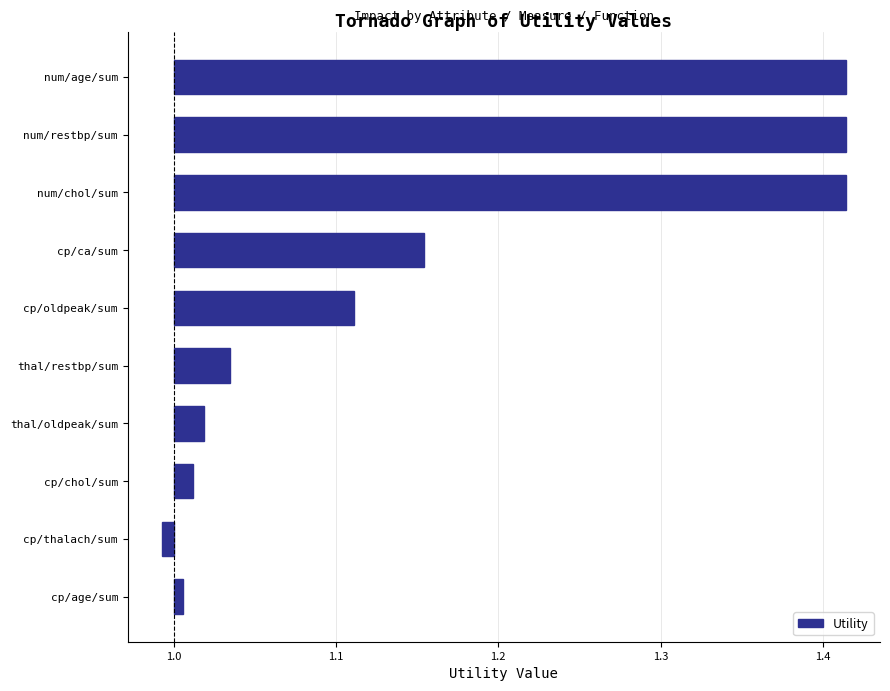

The chart shows a value of -0.0 at cp/thalach/sum. True or false?

False